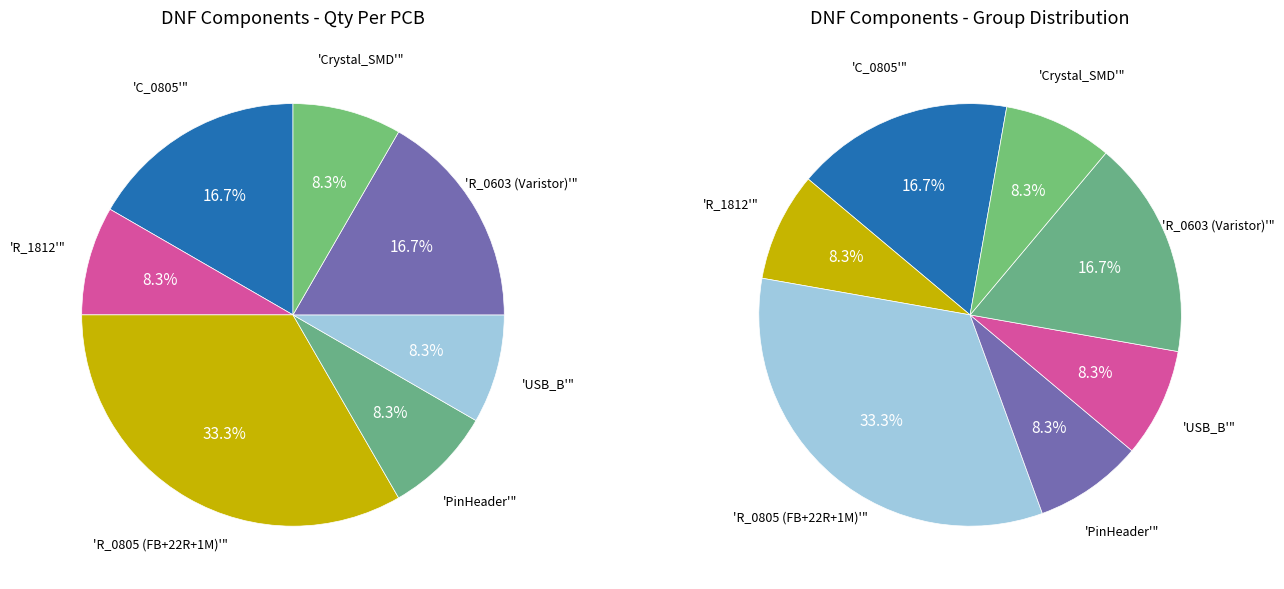

Combined, do Crystal_SMD (16MHz) and R_1812 (Polyfuse) account for over 50%?

No